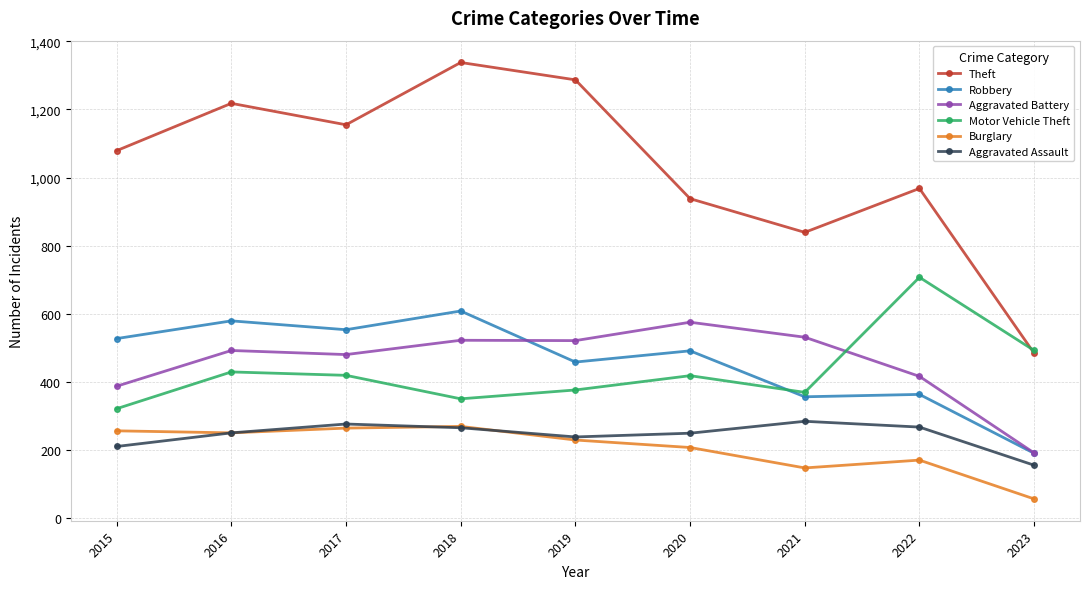

Read the Theft value at 2018.

1338